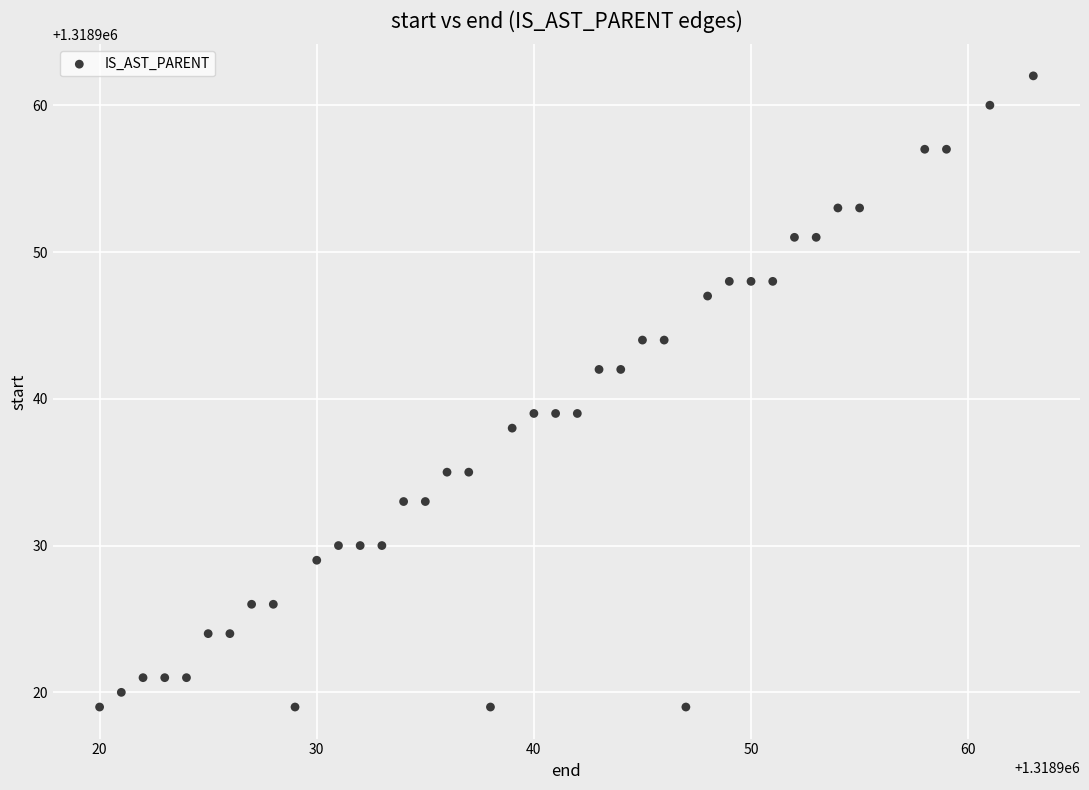

What is the range of X values (max minus min)?

43